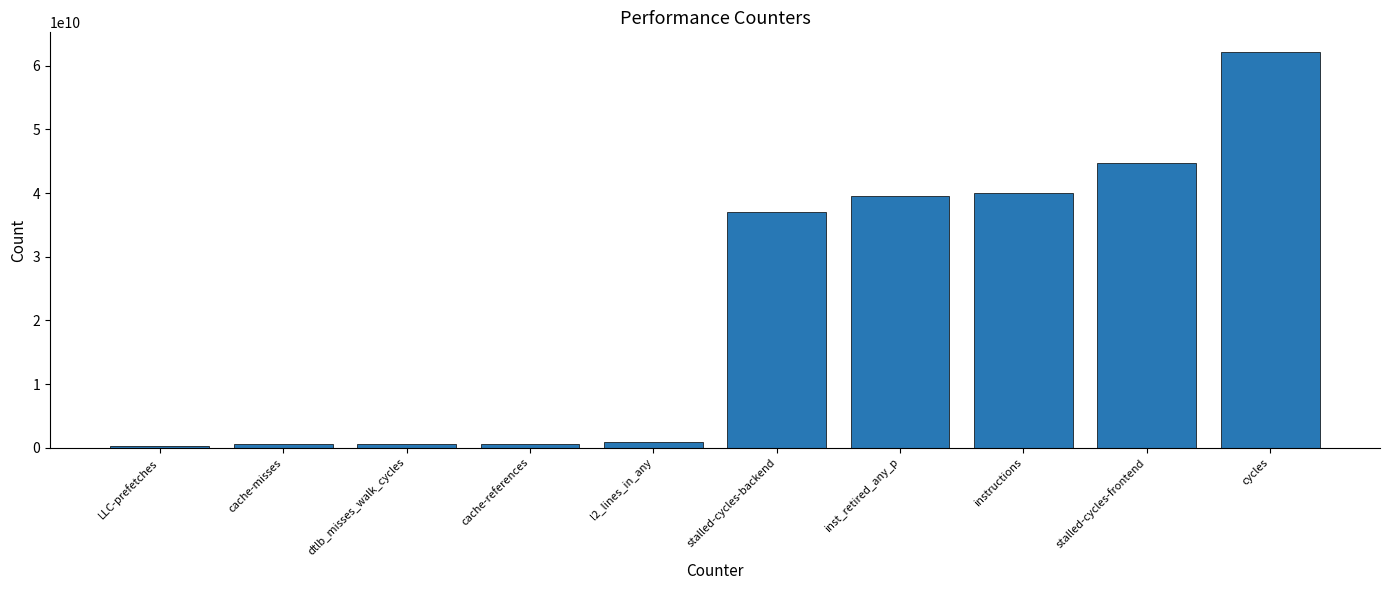

Is it true that the value at stalled-cycles-backend is 37069763322?

True